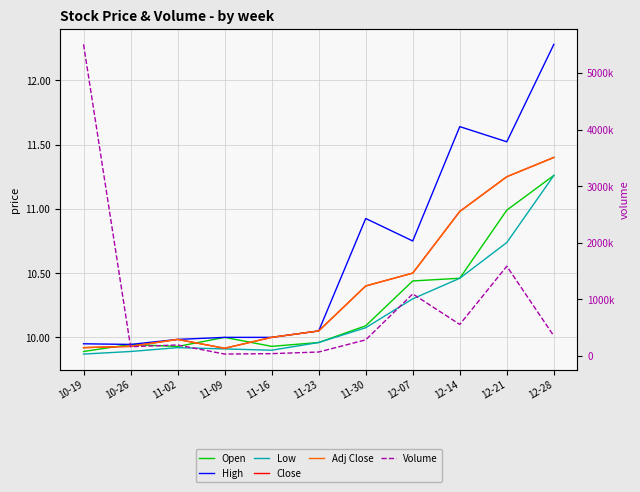

True or false: Close and Adj Close intersect in this chart.

False